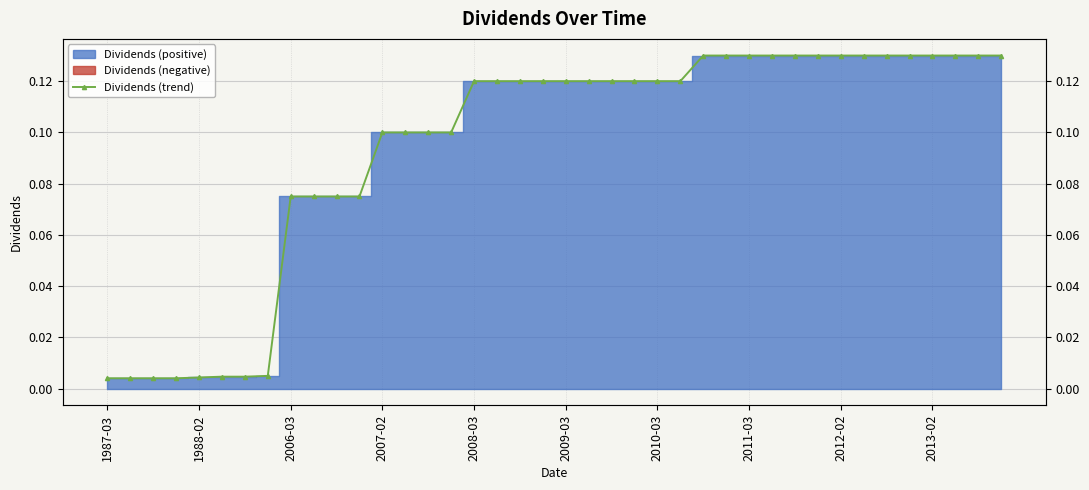

What is the difference between the maximum and minimum values?

0.1